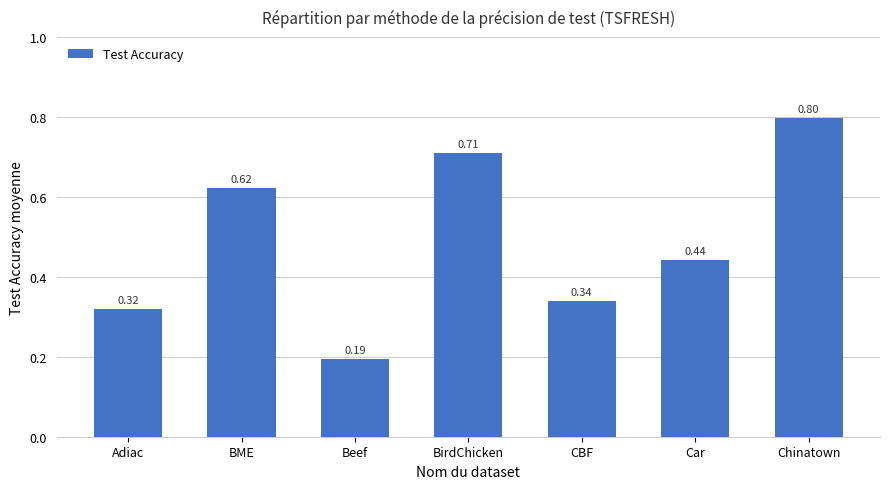

Which category has the lowest value across all series?

Beef